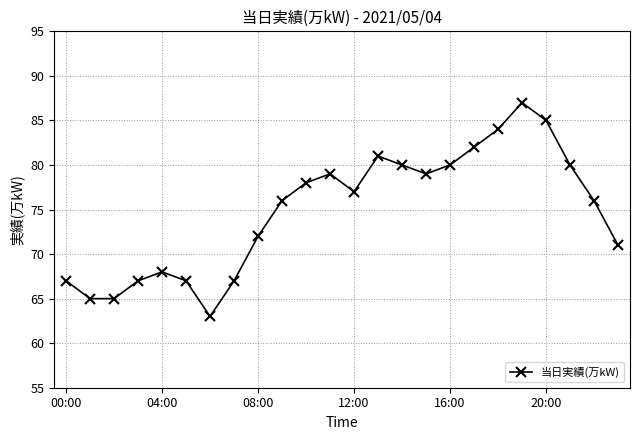

What is the difference between the maximum and minimum values?

24